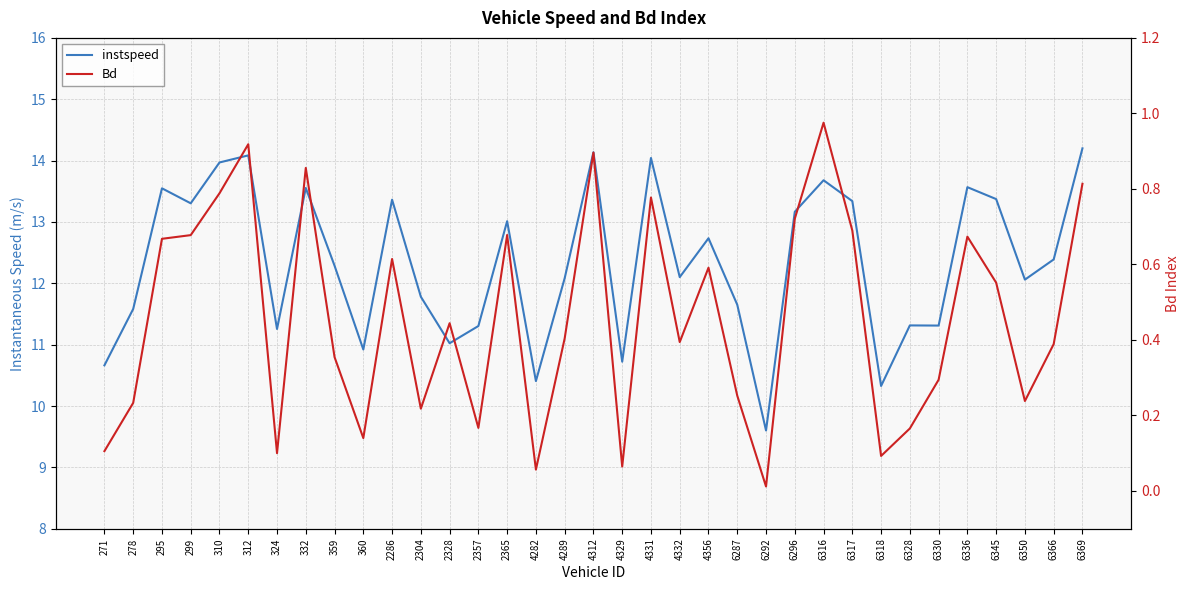

How many interior local valleys does the Bd series have?

10